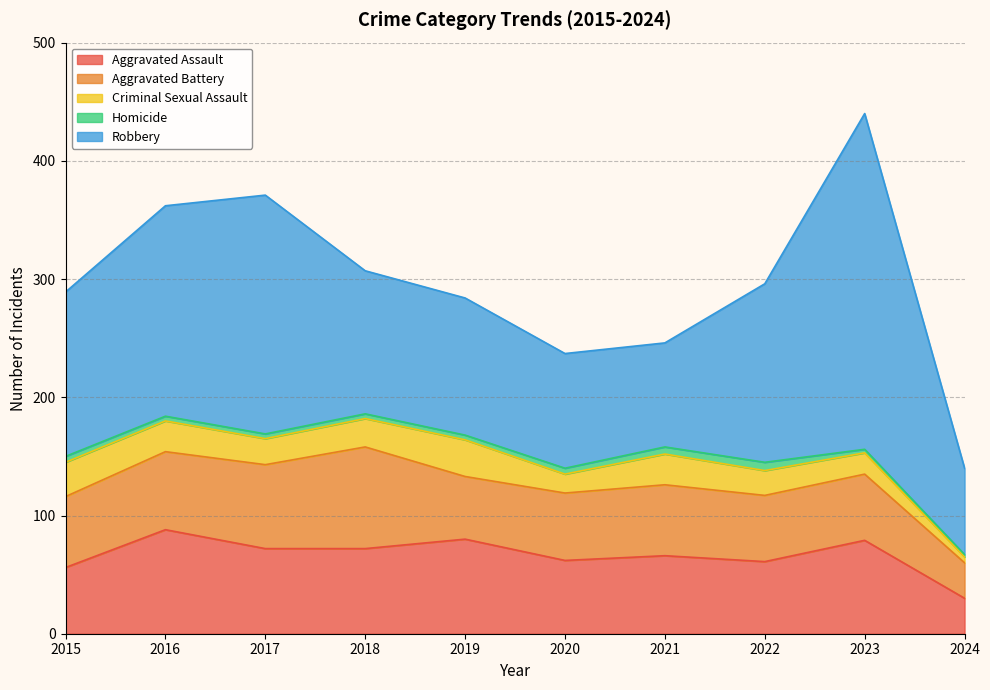

What is the average value of the Criminal Sexual Assault series?

22